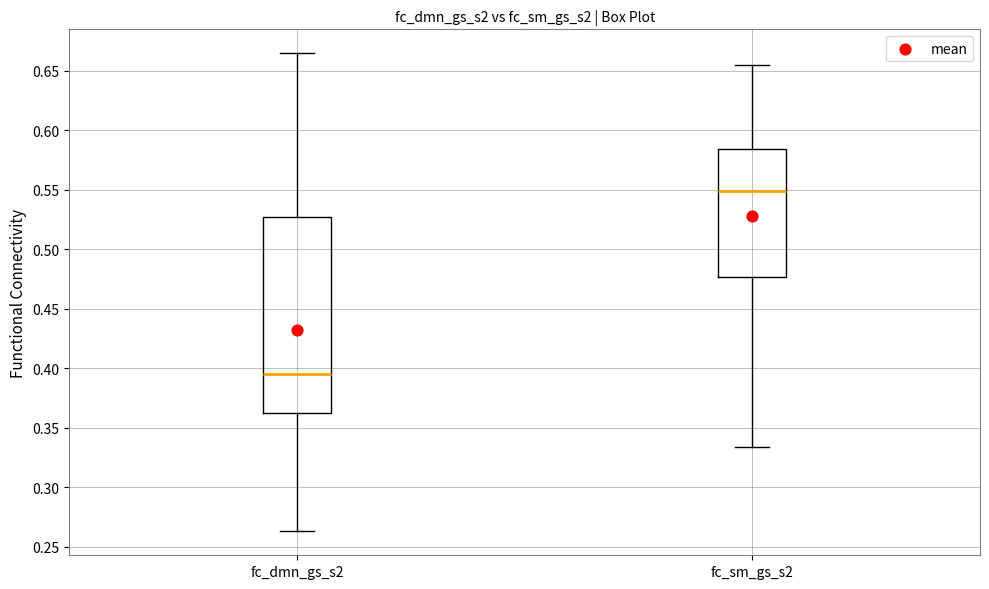

Which box's median line is the highest?

fc_sm_gs_s2